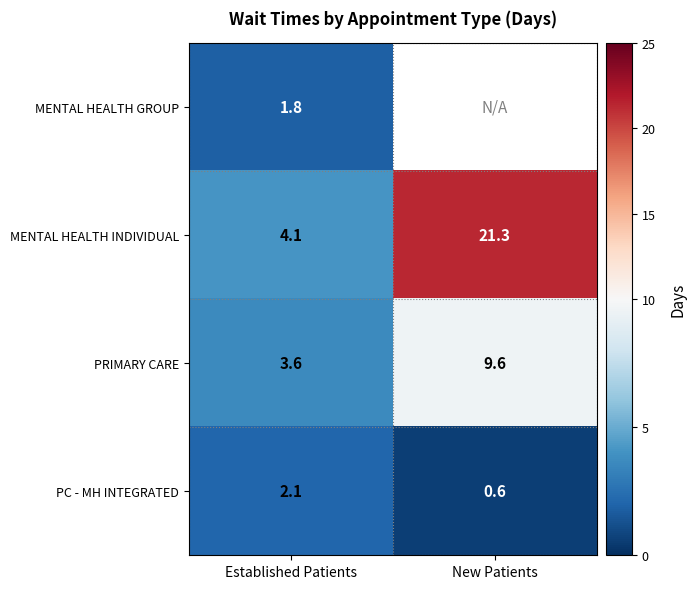

At which label does PRIMARY CARE first exceed 9?

New Patients